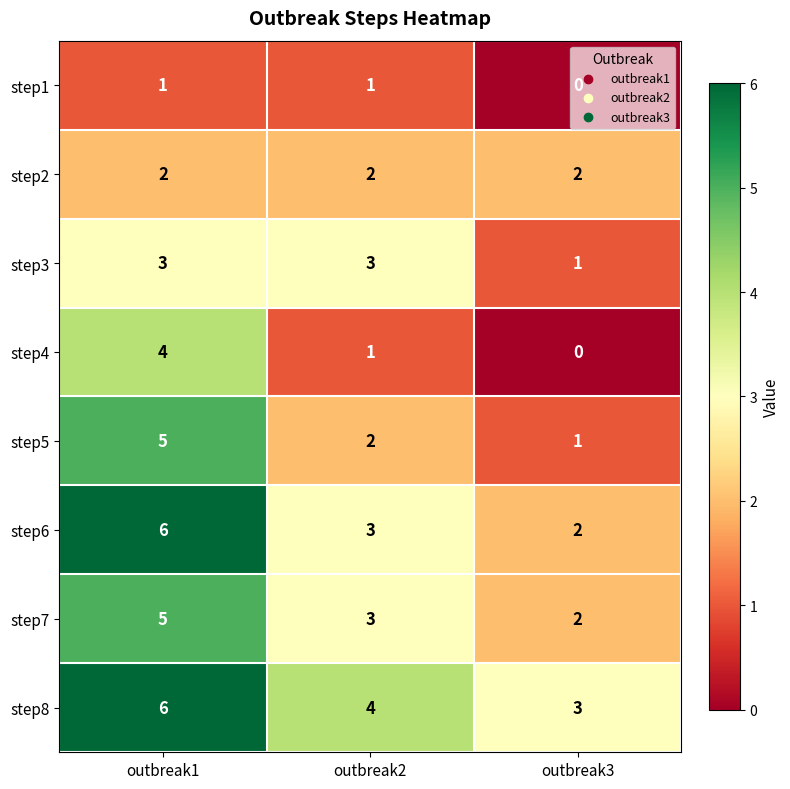

What is the spread (max minus min) of values at outbreak1?

5